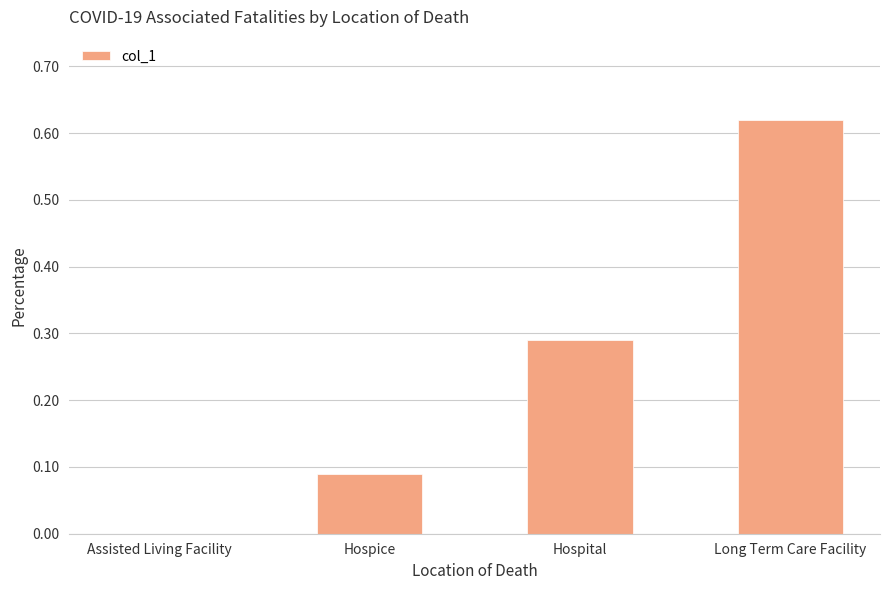

Are the bars horizontal?

No